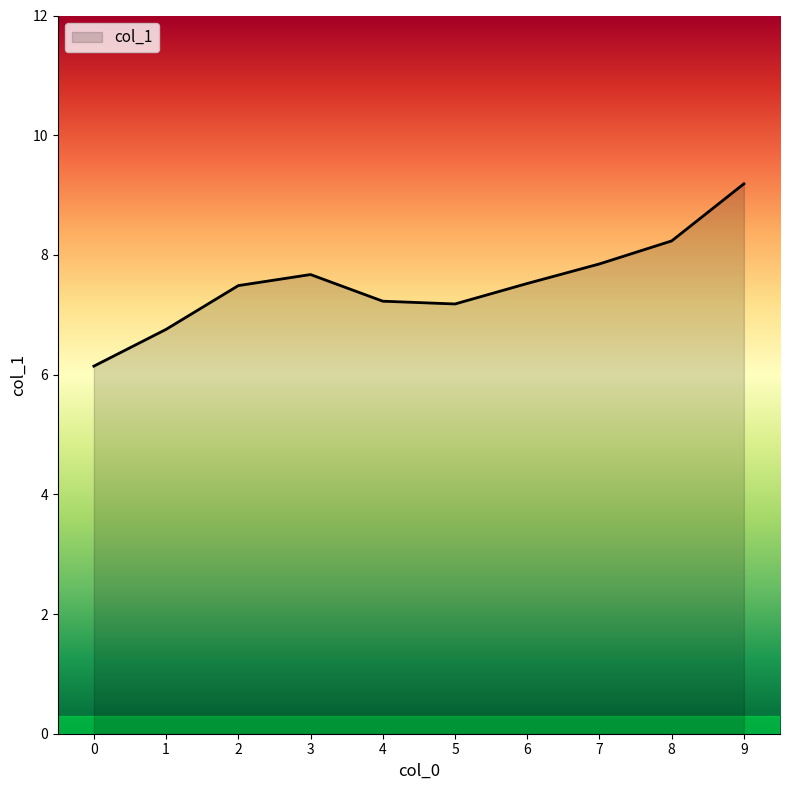

Where does the data first go above 7?

2